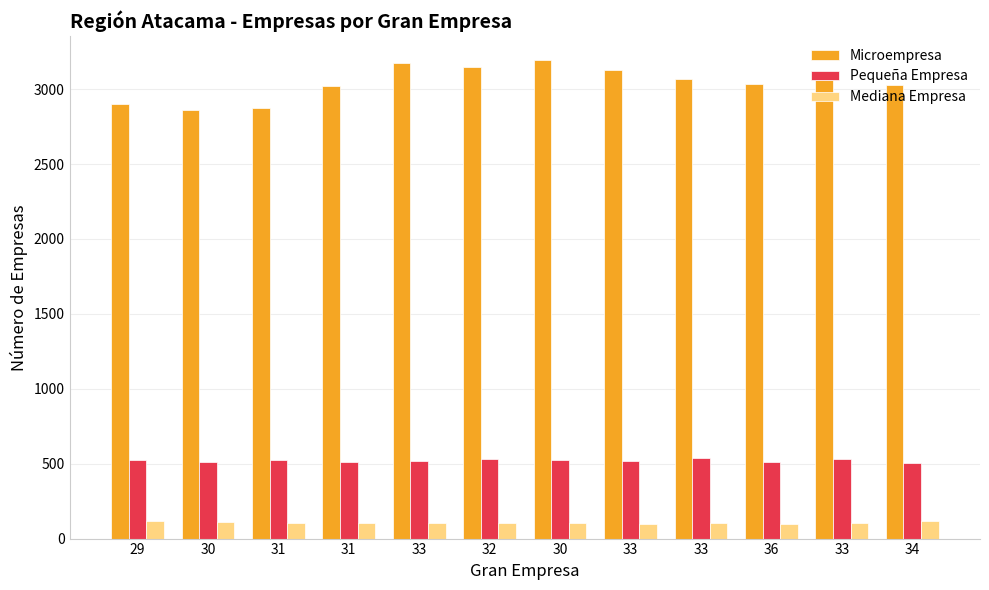

What are all the series names shown in the legend?

Microempresa, Pequeña Empresa, Mediana Empresa